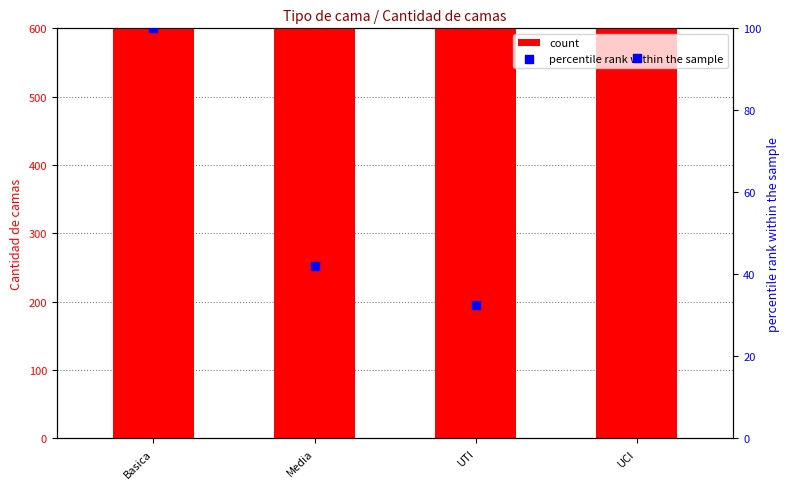

What are all the series names shown in the legend?

count, percentile rank within the sample